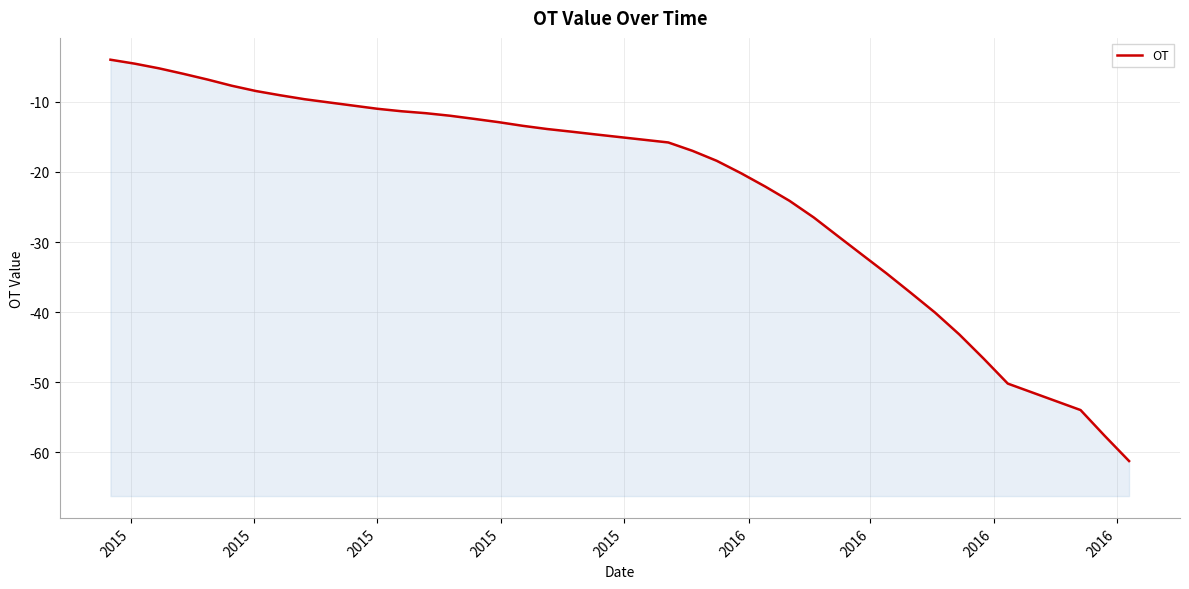

What is the value of the 7th point from the left?

-7.7